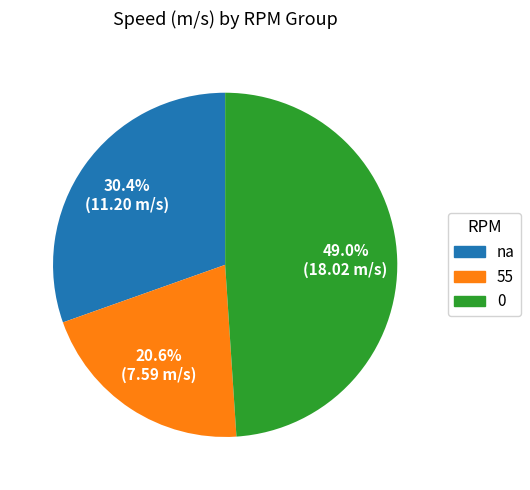

Is there a majority slice in this chart?

No